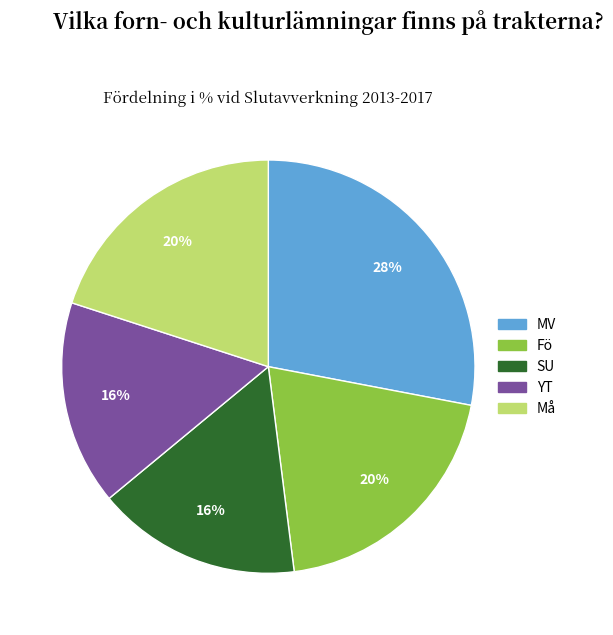

Does any single category account for the majority?

No